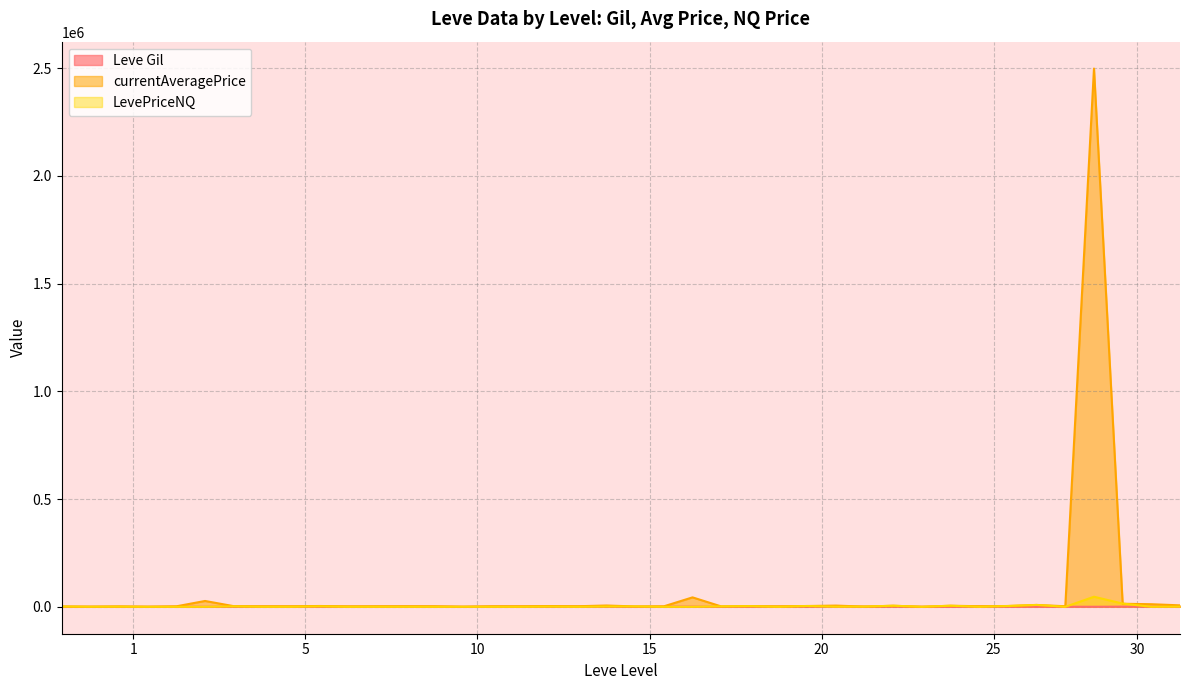

How many times do LevePriceNQ and currentAveragePrice cross each other?

3